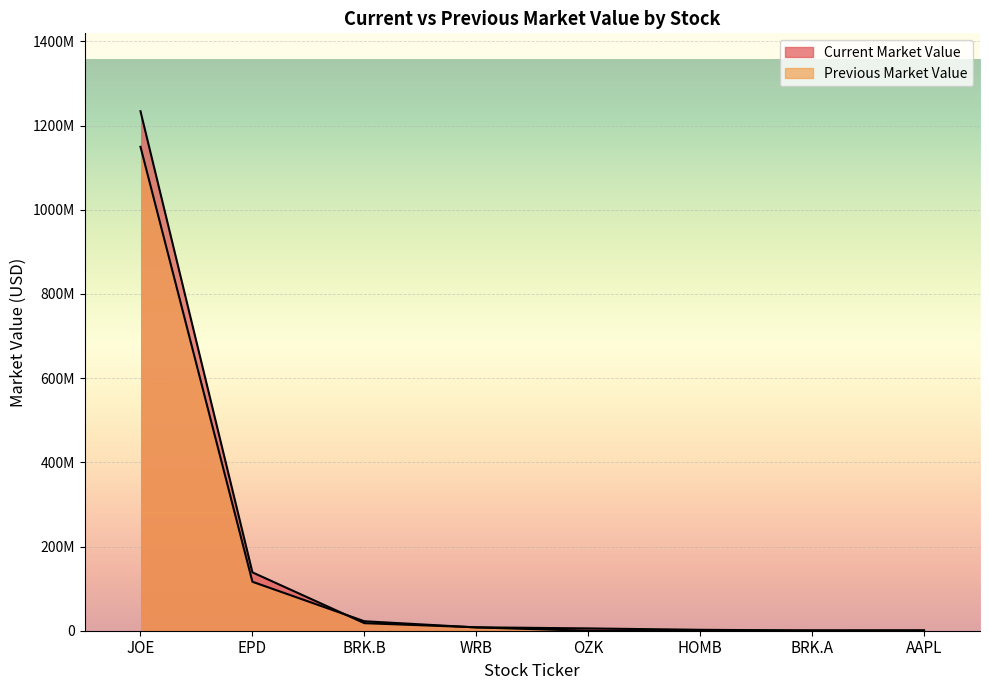

At HOMB, list the series in order from largest to smallest.

Current Market Value, Previous Market Value